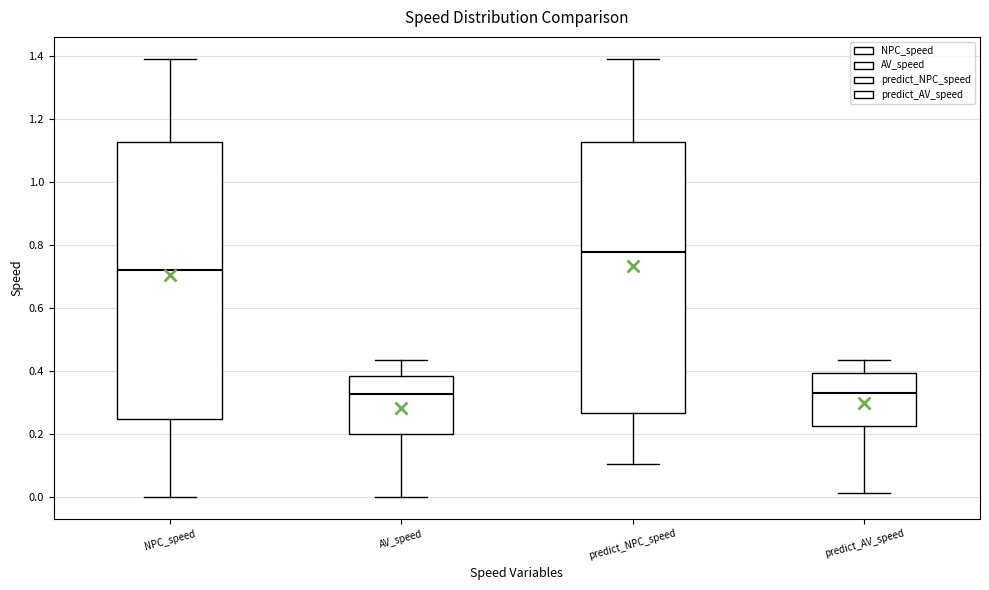

Where does the median line of the box for predict_NPC_speed sit on the y-axis? The values are not printed on the chart, so give them approximately, as read against the axis.

0.78